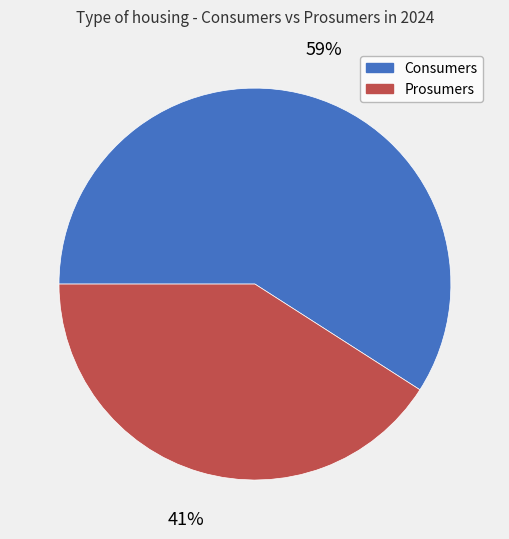

Which slice represents more than half of the pie?

Consumers